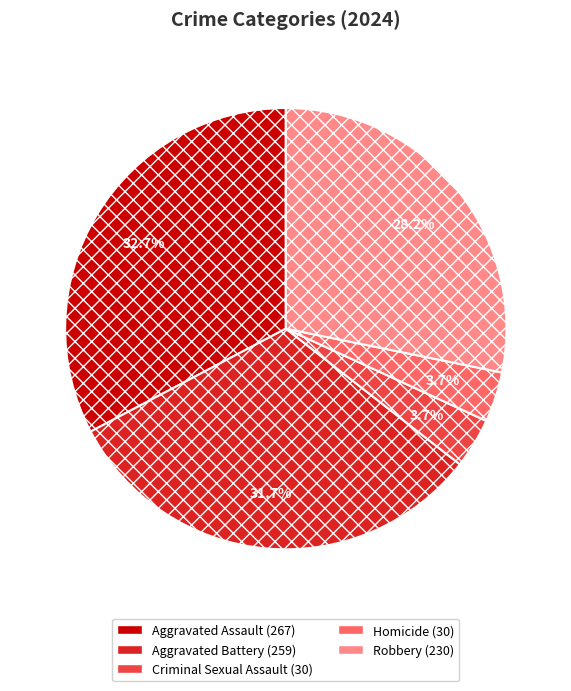

Is it true that Robbery is 28% of the pie?

True